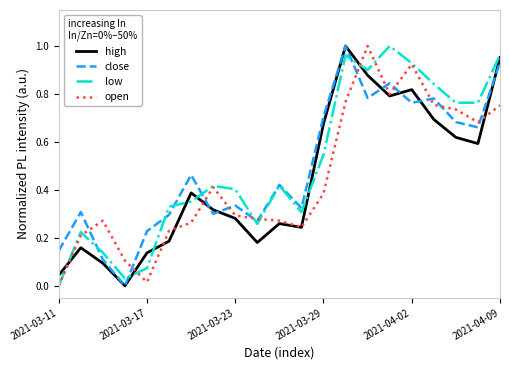

At which category is the sum across all series the highest?

13